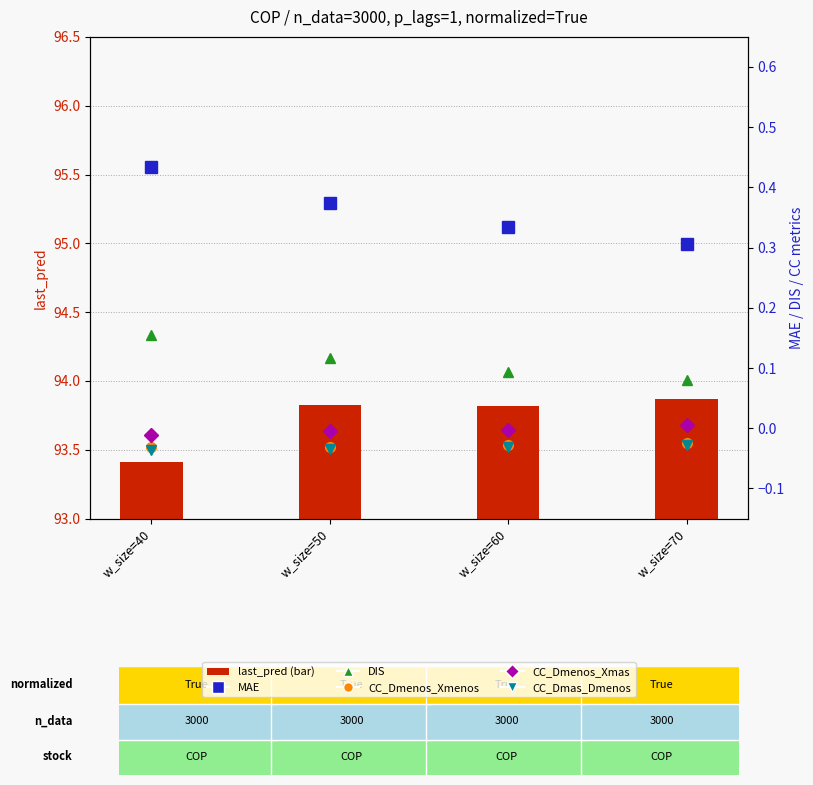

The value of CC_Dmenos_Xmenos at w_size=60 is -0.0. True or false?

True